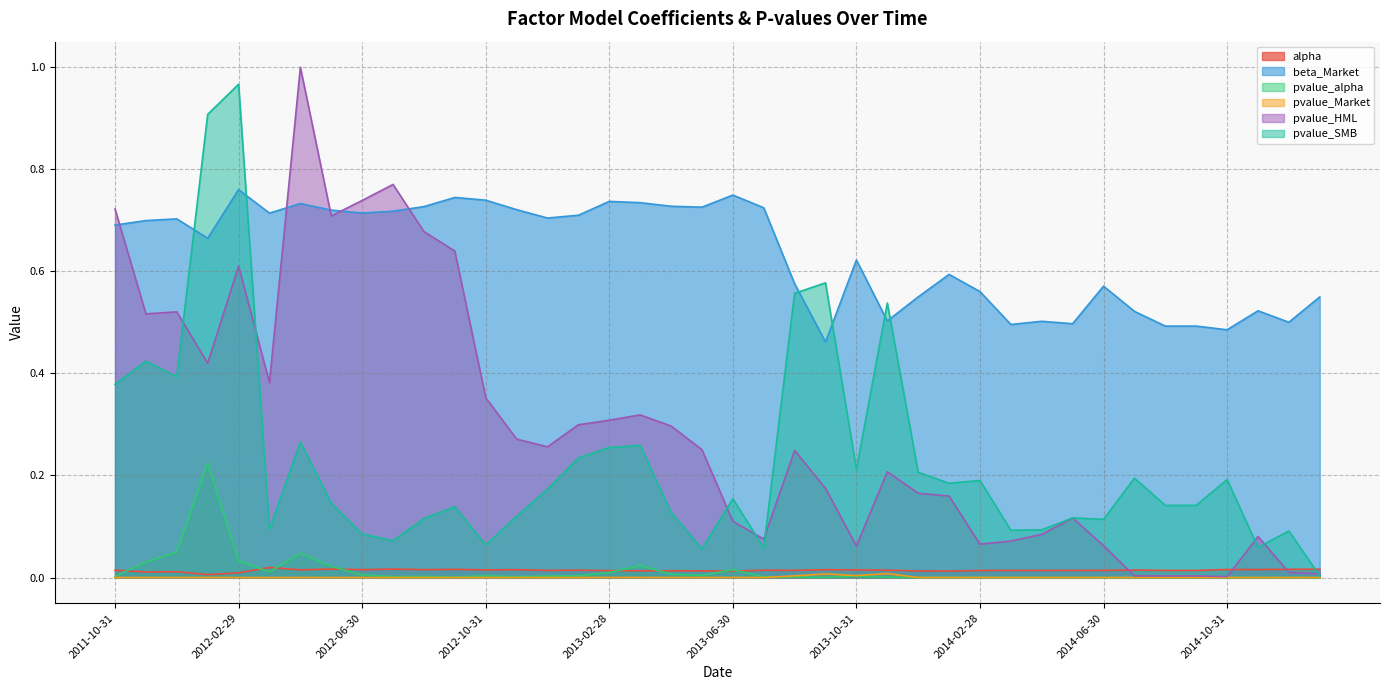

What is the difference between the maximum and minimum values in the pvalue_HML series?

1.0